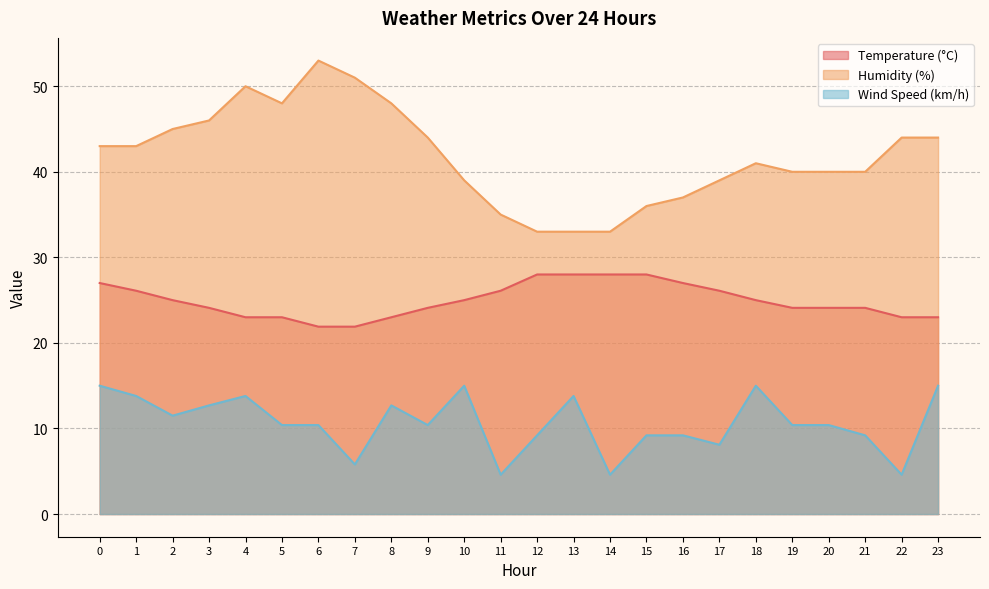

True or false: humidity and windspeed cross at least once.

False